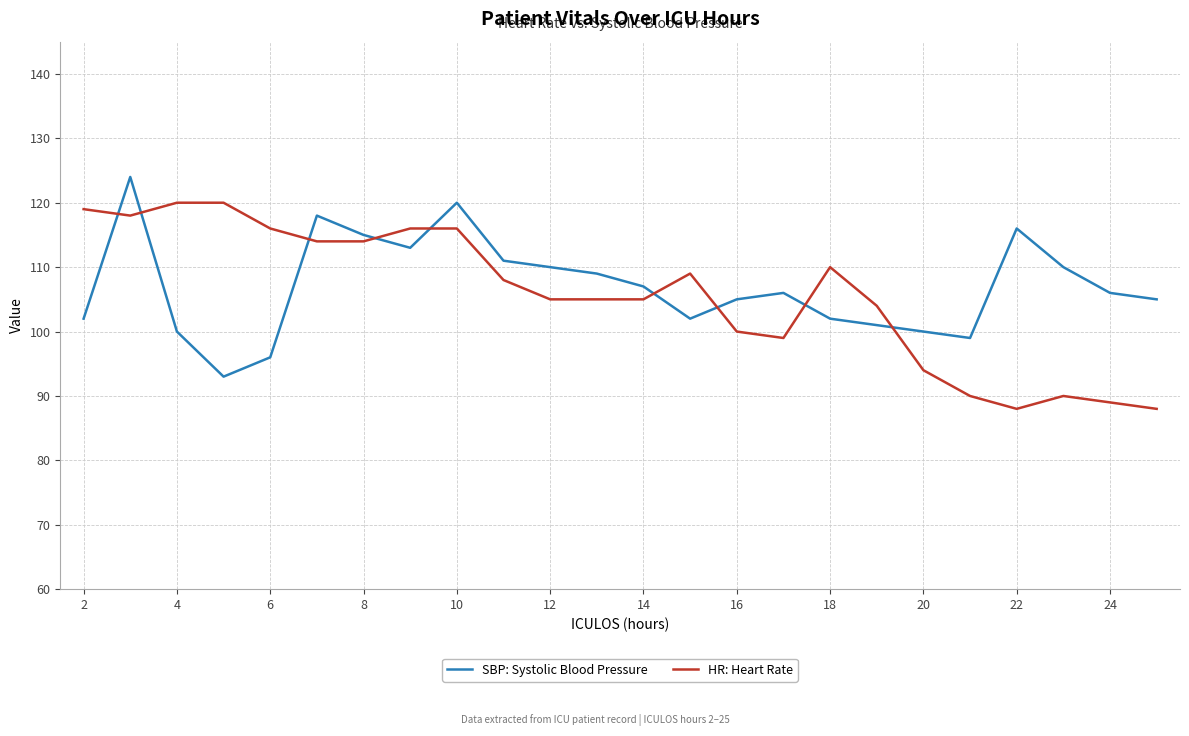

List the series in order of their peak value, lowest first.

HR: Heart Rate, SBP: Systolic Blood Pressure